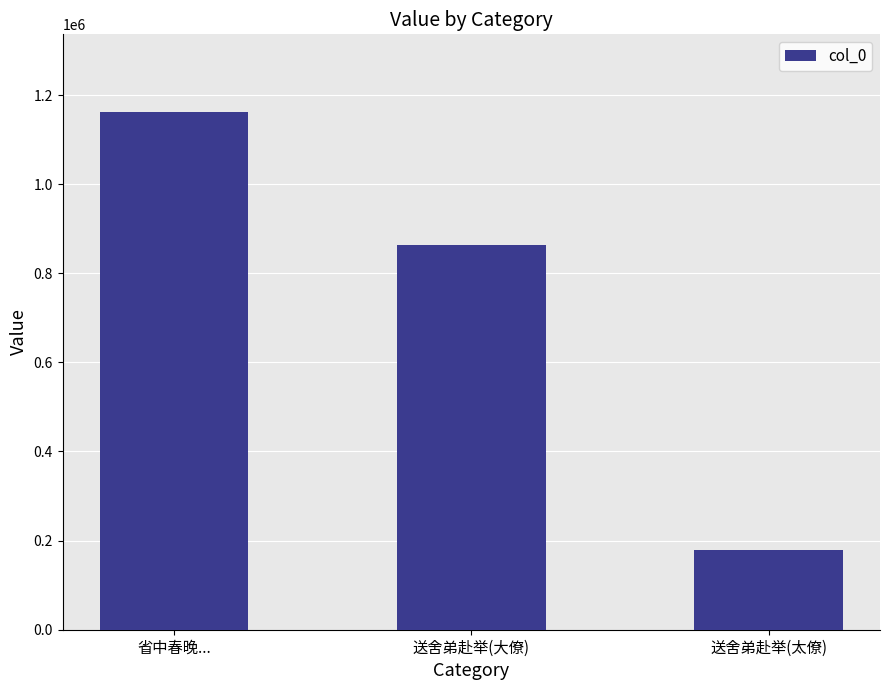

What is the change in value from 省中春晚... to 送舍弟赴举(太僚)?

-983873